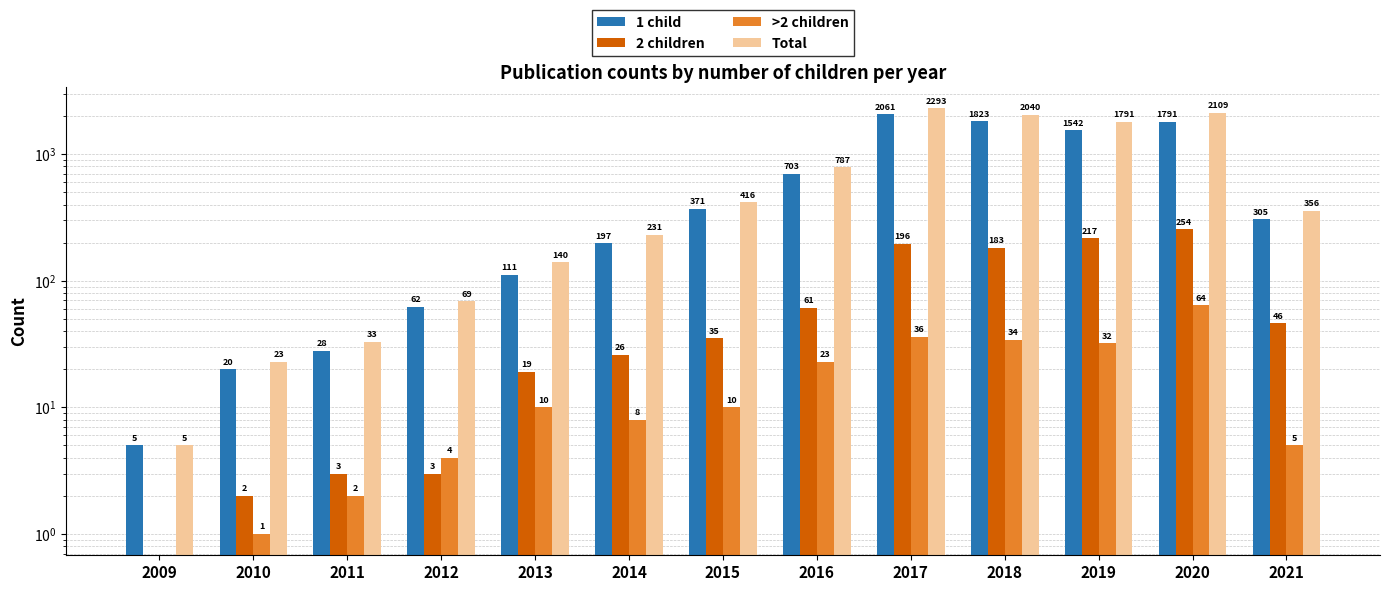

What is the difference between the maximum and second lowest values in the >2 children series?

63